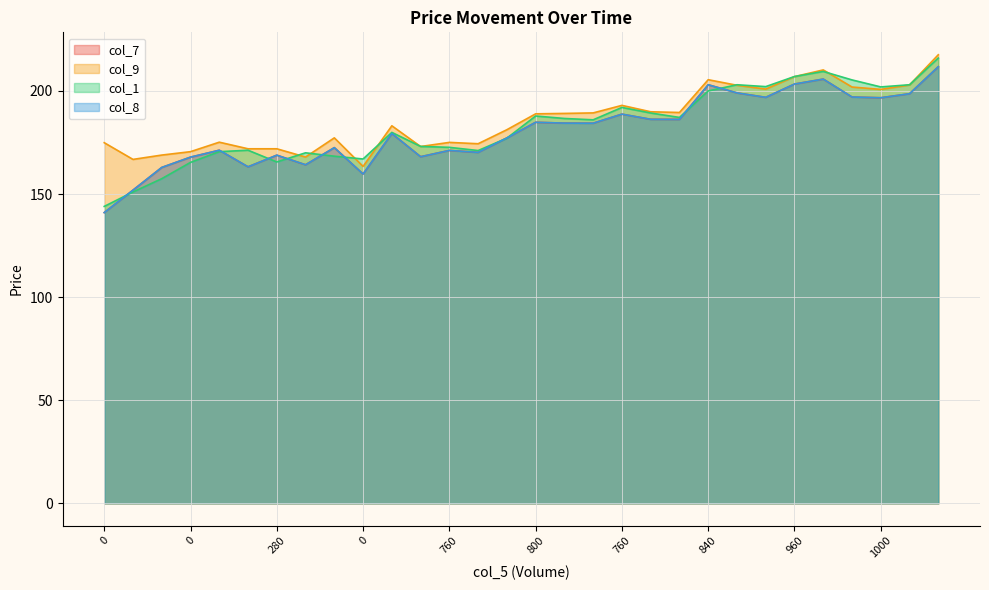

At 640, list the series in order from smallest to largest.

col_7, col_8, col_9, col_1